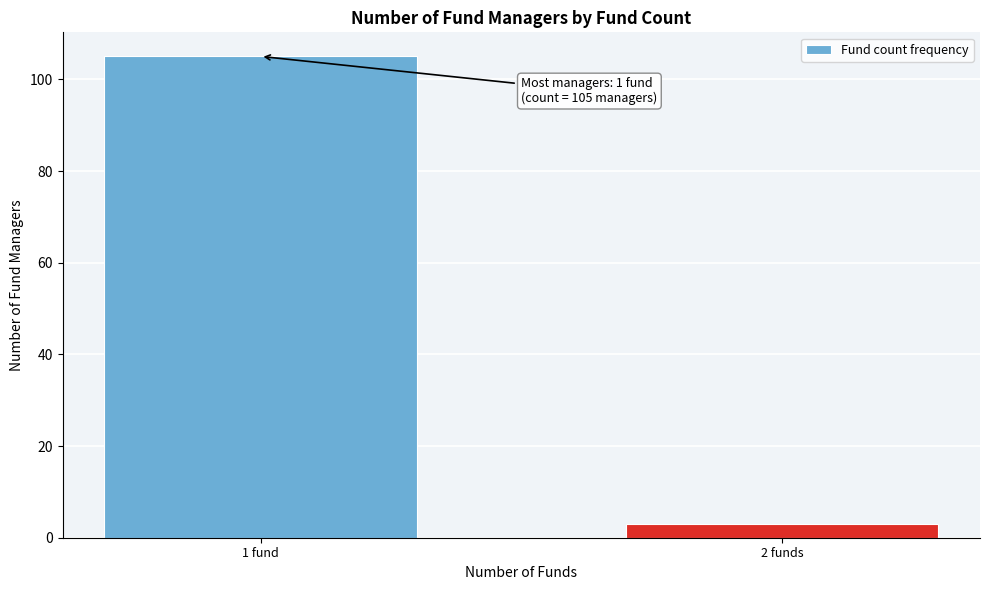

Reading right to left, extract all data points from this chart.

3	105